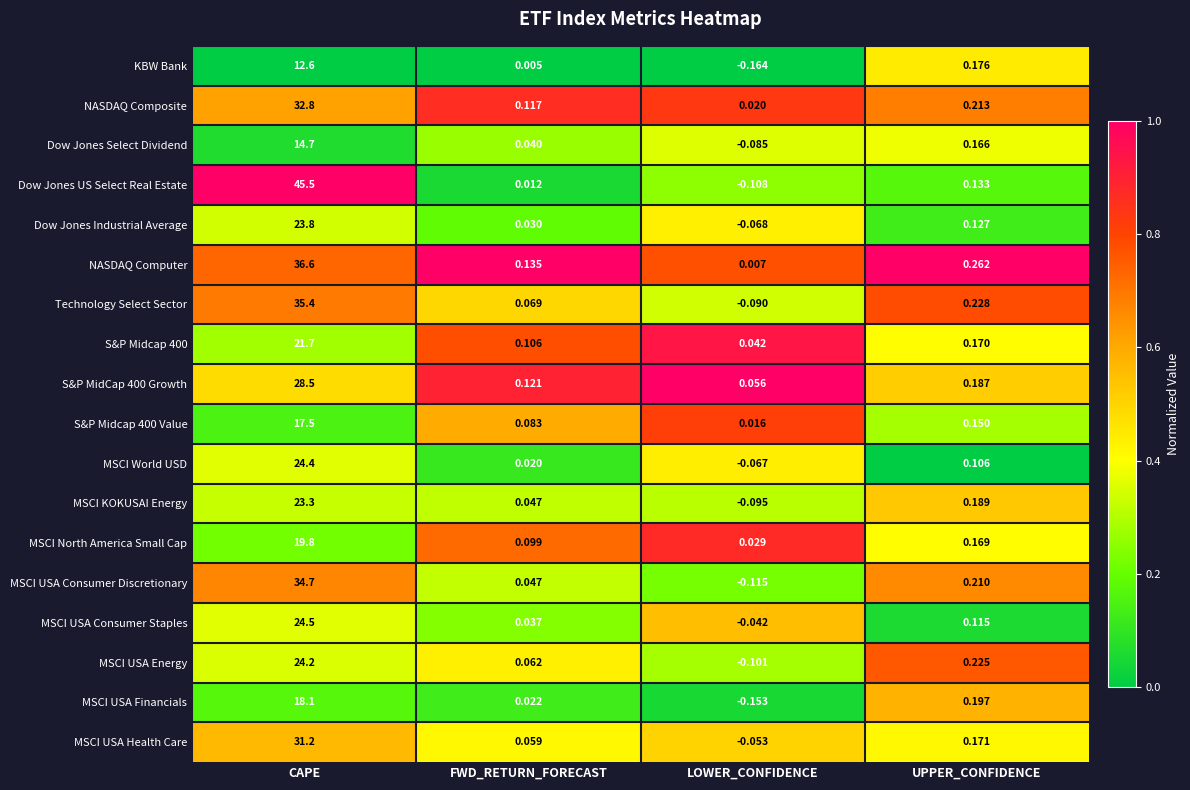

Which label corresponds to the smallest value in the chart?

LOWER_CONFIDENCE